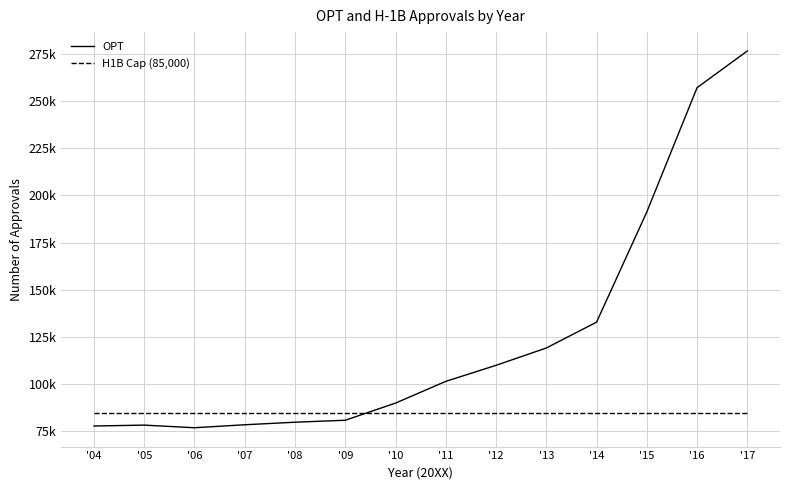

What is the difference between the highest and lowest values at '17?

191511